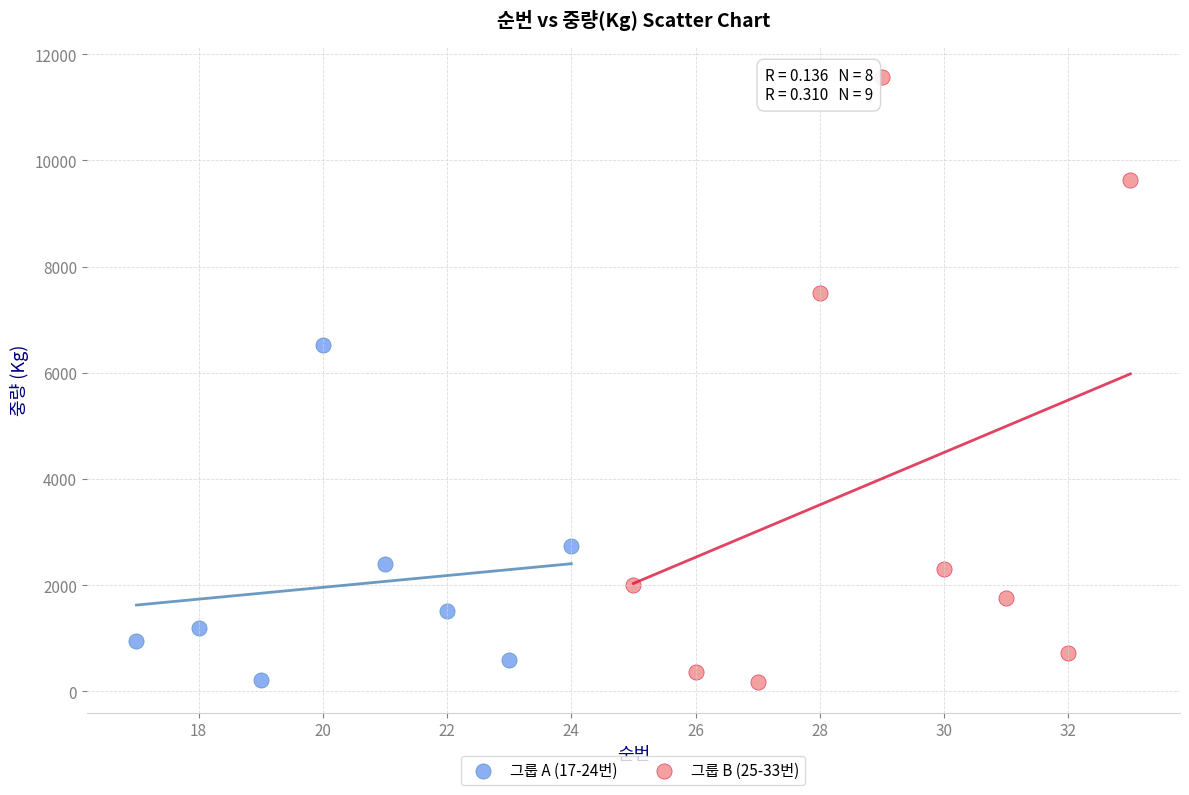

Which series reaches the maximum Y coordinate?

그룹 B (25-33번)